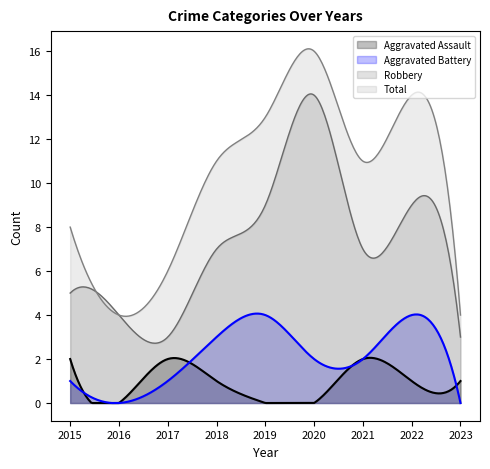

What are all the series names shown in the legend?

Aggravated Assault, Aggravated Battery, Robbery, Total